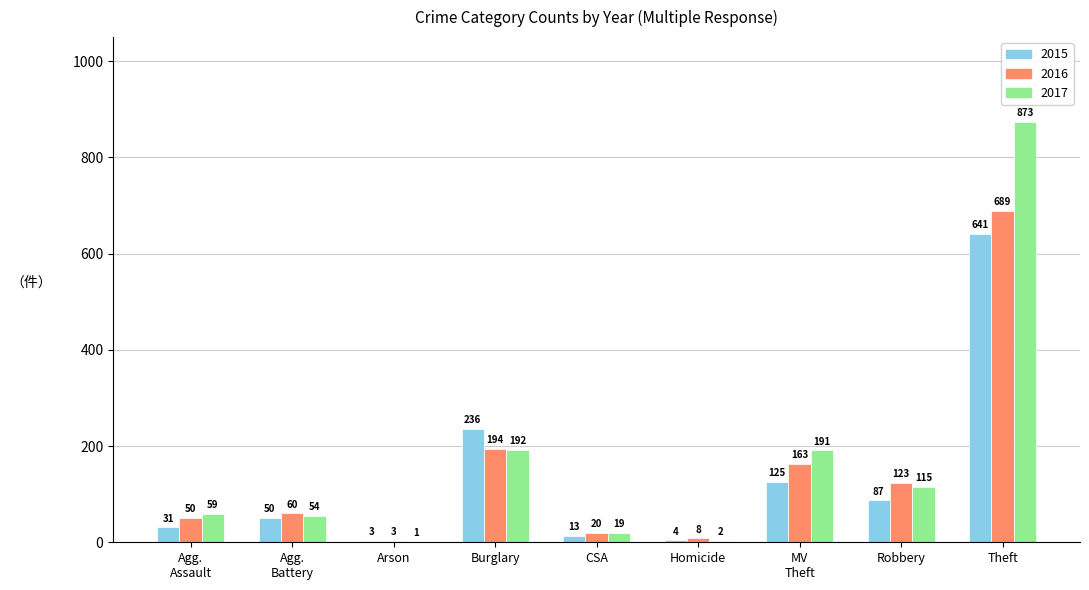

At which category is the sum across all series the highest?

Theft